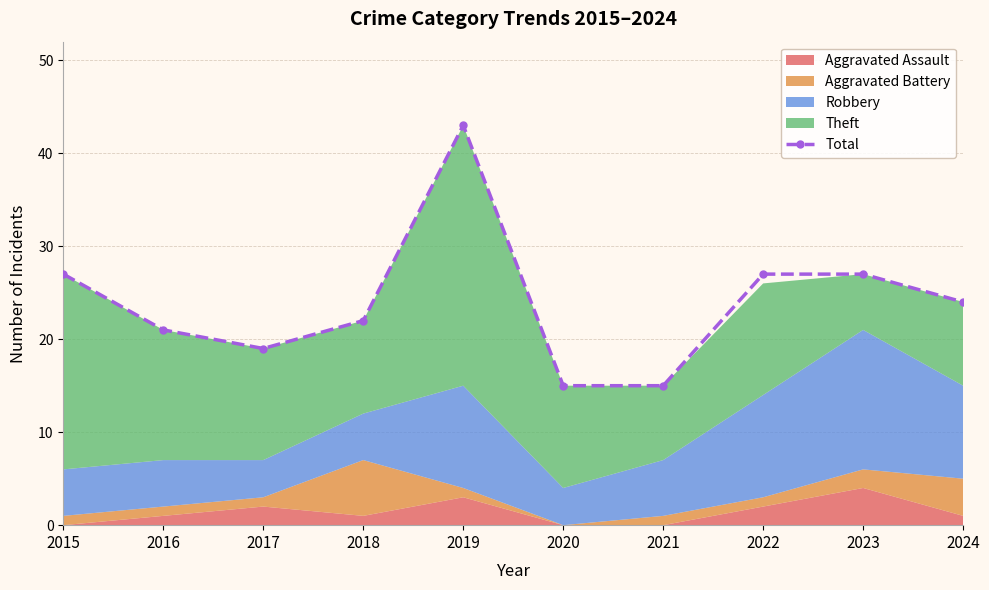

Where does the data first go above 24?

2015